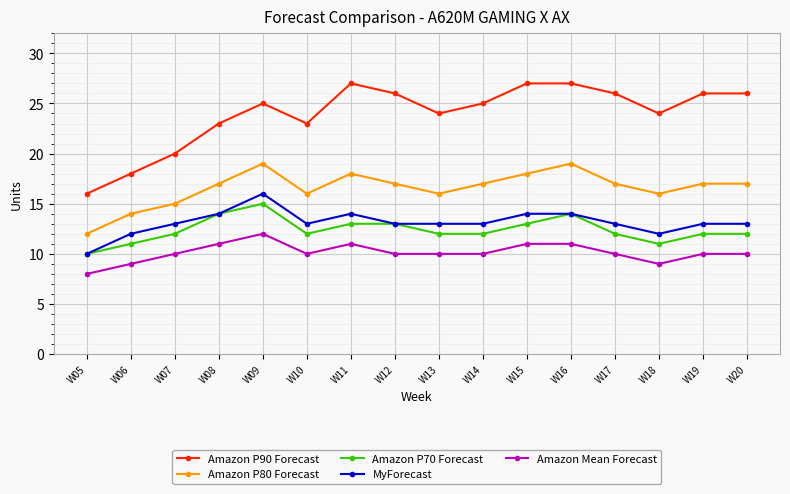

Count the number of categories in the chart.

16